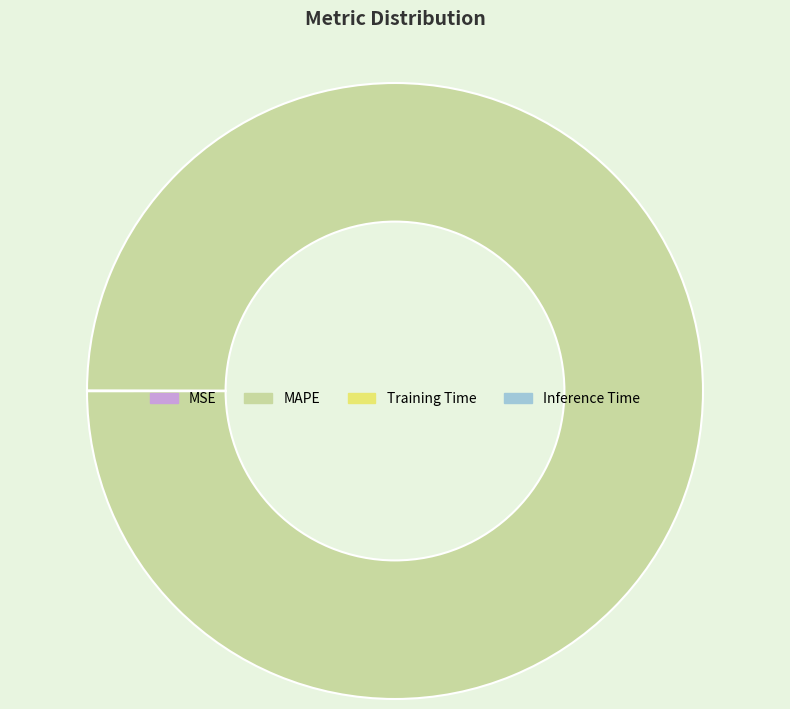

Which slice is the largest?

MAPE